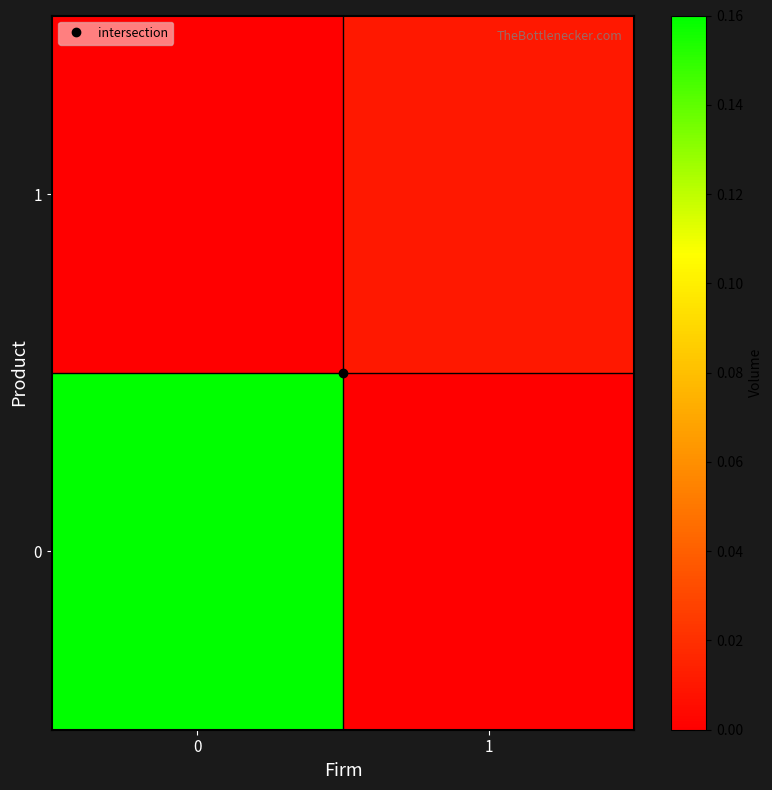

Reading left to right, extract all data points from this chart.

0: 0=0.2	1=0.0
1: 0=0.0	1=0.0